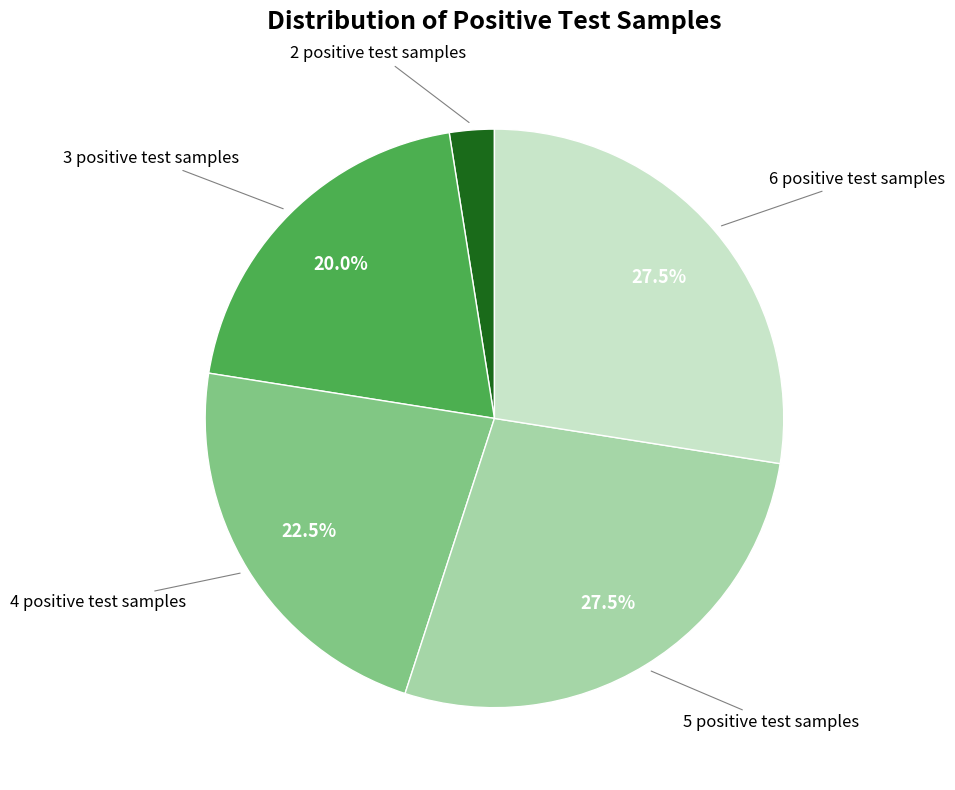

Approximately how many times larger is the value at 6 positive test samples compared to 2 positive test samples?

11.0